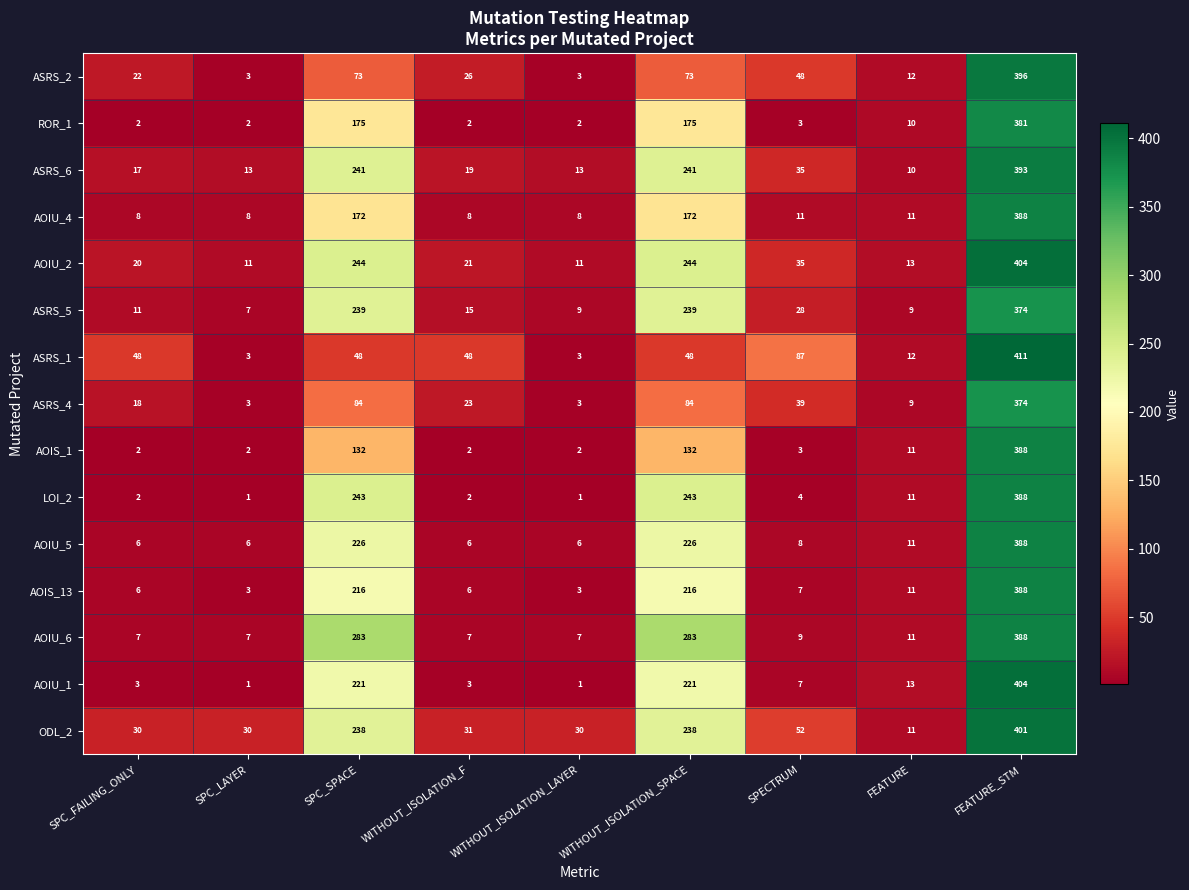

What is the difference between the AOIU_6 values at FEATURE_STM and SPECTRUM?

379